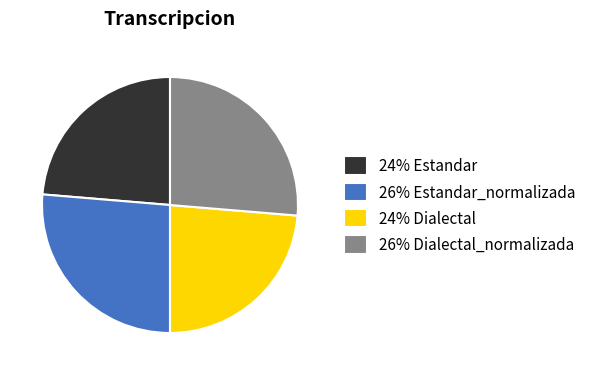

Is the sum of 26% Estandar_normalizada and 26% Dialectal_normalizada greater than half?

Yes